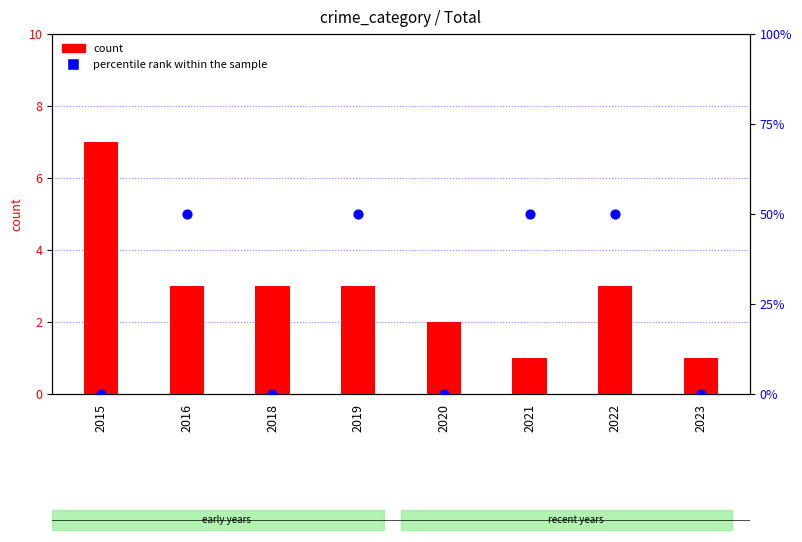

Which series contains the highest Y value?

count